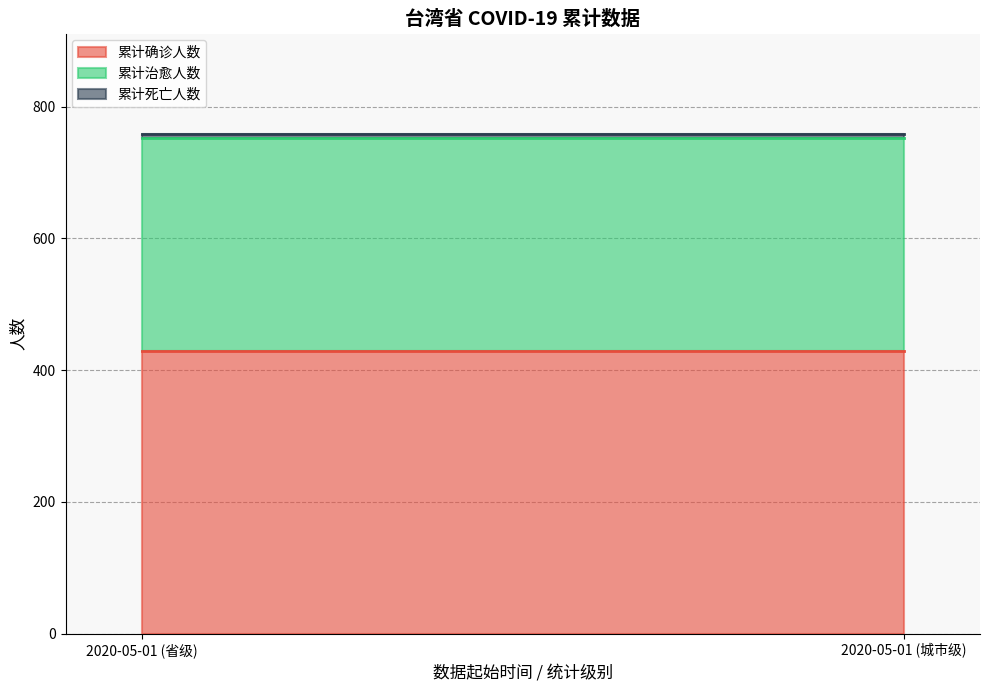

Between 2020-05-01 (省级) and 2020-05-01 (城市级), which is larger?

2020-05-01 (省级)